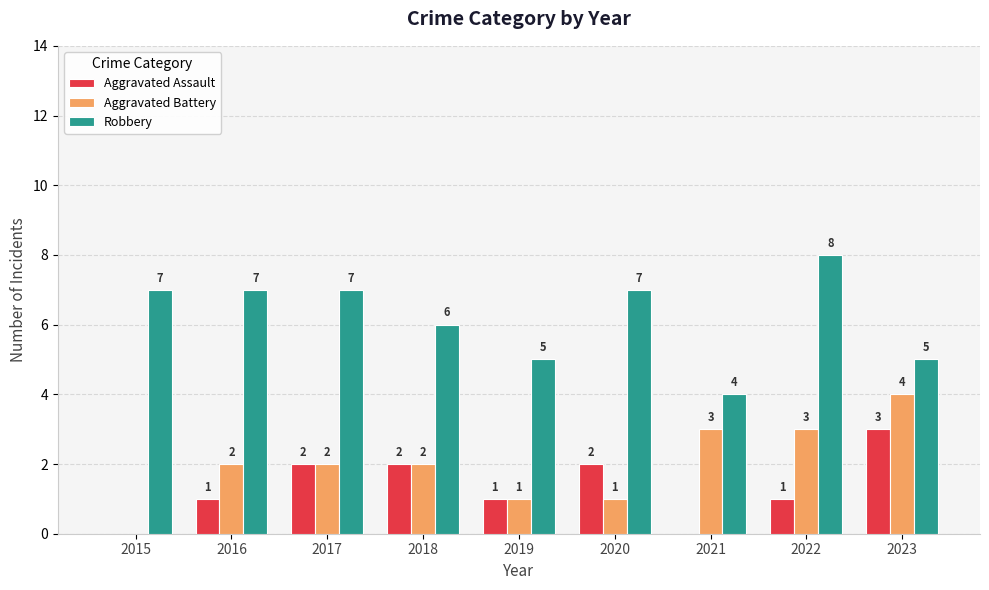

What is the spread (max minus min) of values at 2018?

4